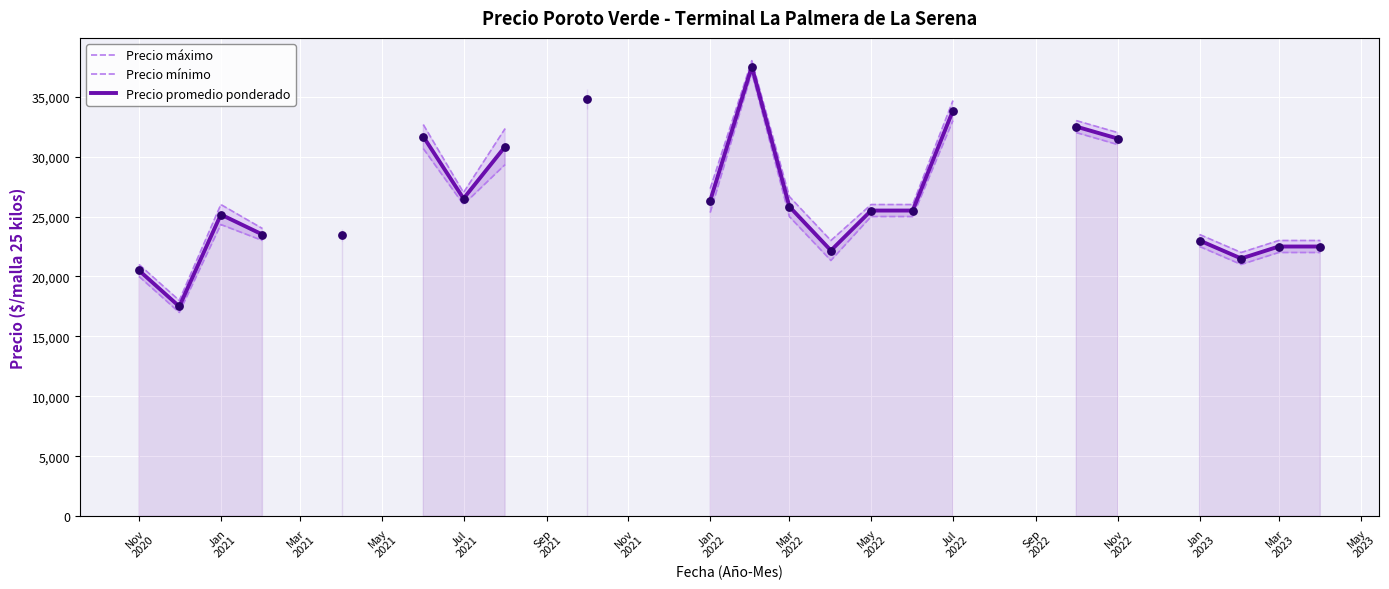

Which series contains the highest Y value?

Precio máximo